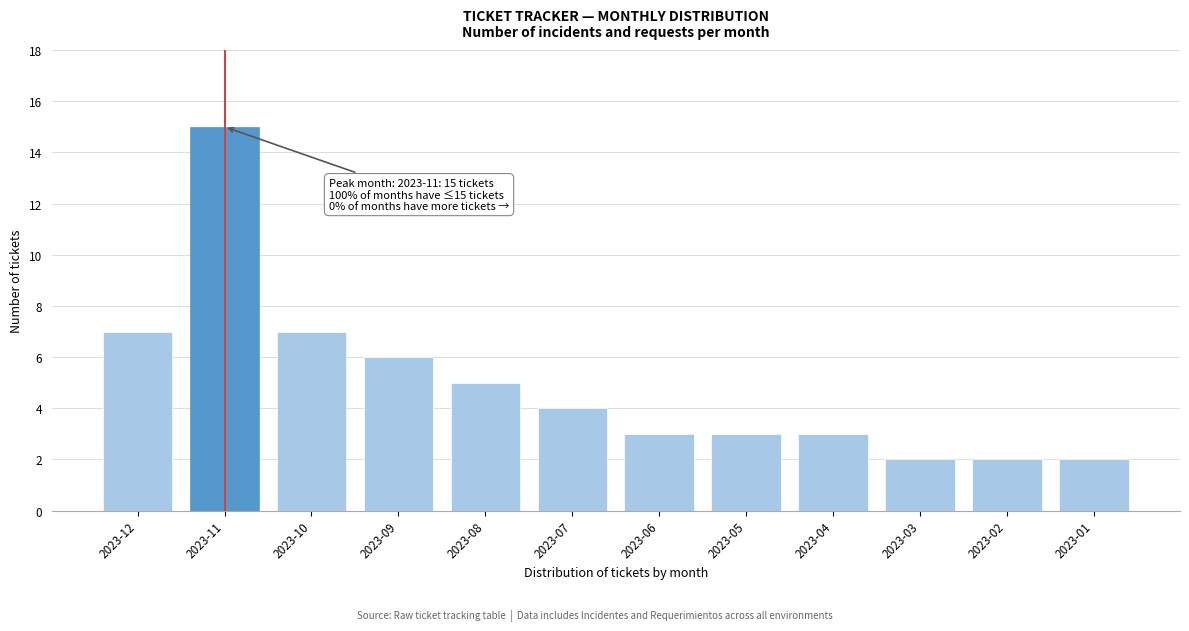

Reading left to right, extract all data points from this chart.

2023-12=7	2023-11=15	2023-10=7	2023-09=6	2023-08=5	2023-07=4	2023-06=3	2023-05=3	2023-04=3	2023-03=2	2023-02=2	2023-01=2